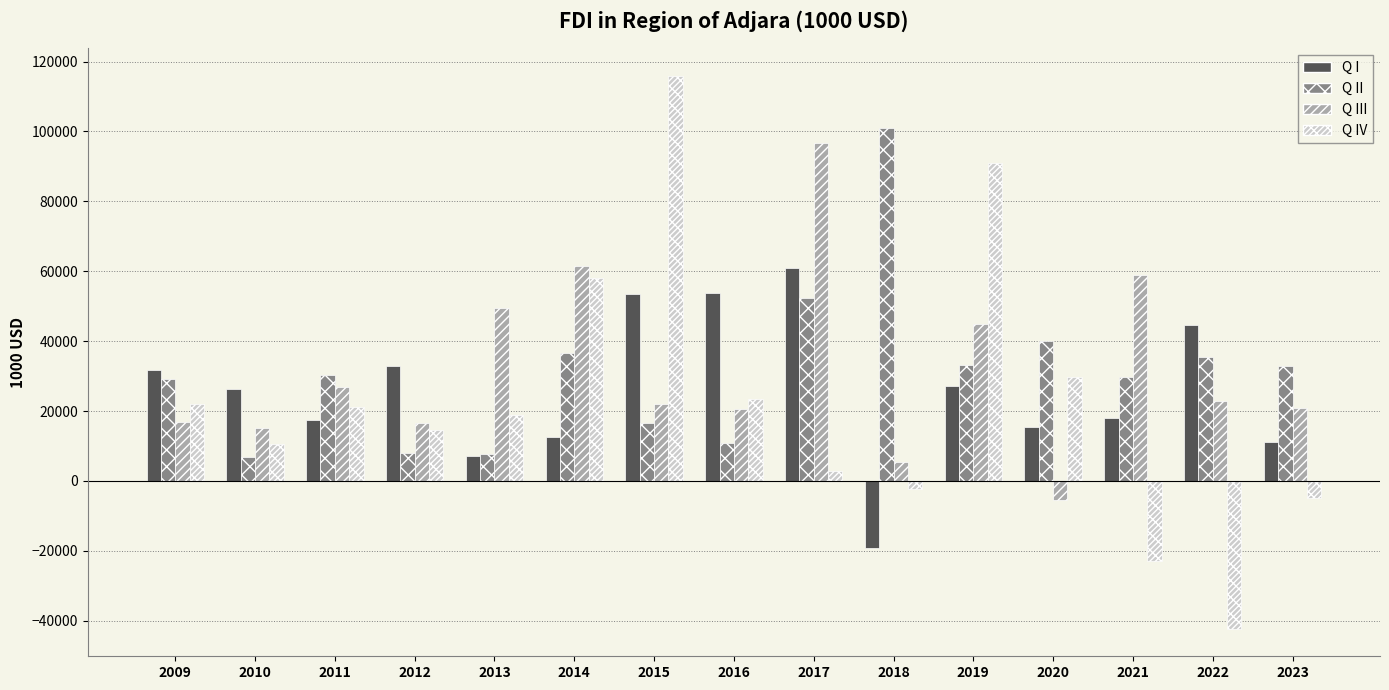

What is the minimum value for Q IV?

-42249.3